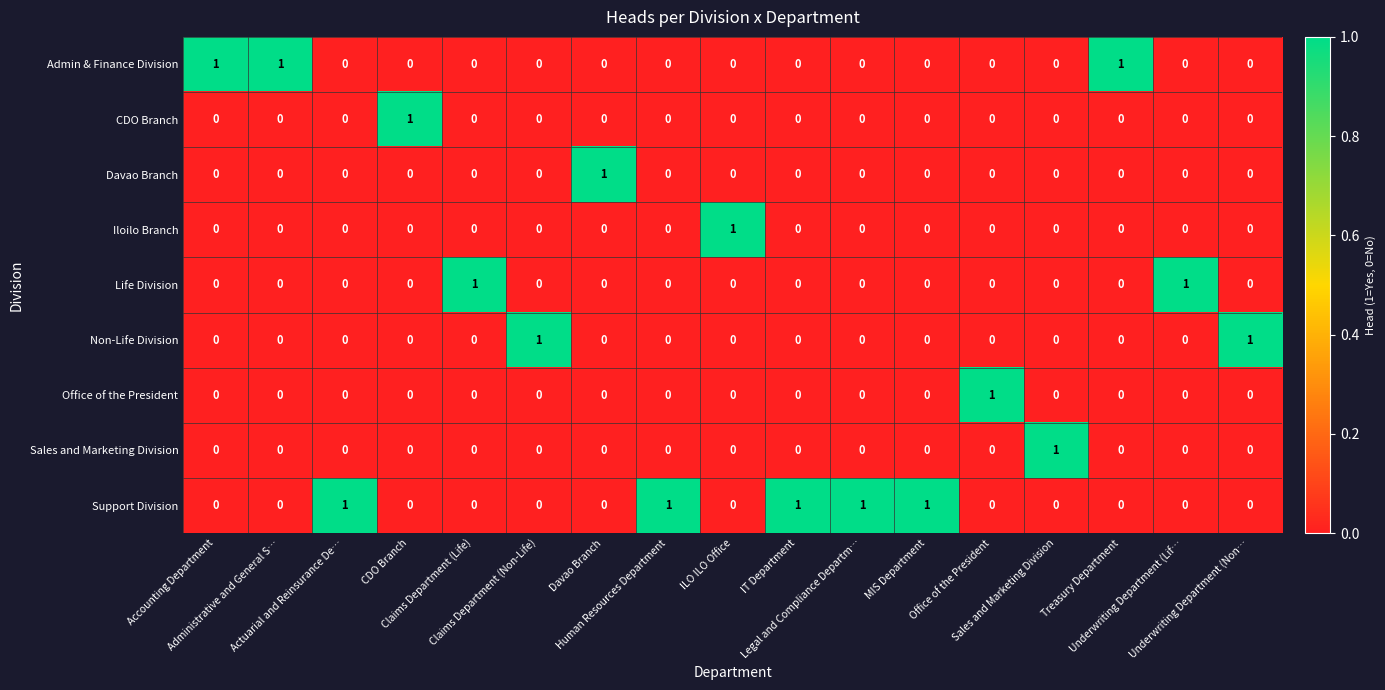

At how many categories does at least one series exceed 0?

17